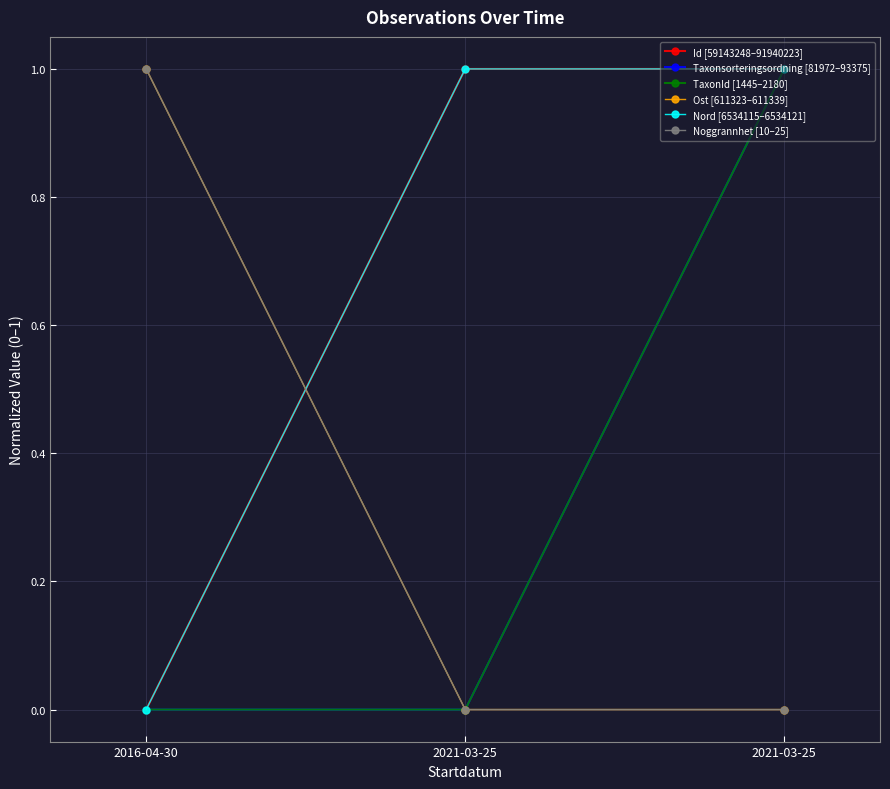

Reading left to right, what are all the values shown in this chart?

Id [59143248–91940223]: 0.0	1.0	1.0
Taxonsorteringsordning [81972–93375]: 0.0	0.0	1.0
TaxonId [1445–2180]: 0.0	0.0	1.0
Ost [611323–611339]: 1.0	0.0	0.0
Nord [6534115–6534121]: 0.0	1.0	1.0
Noggrannhet [10–25]: 1.0	0.0	0.0